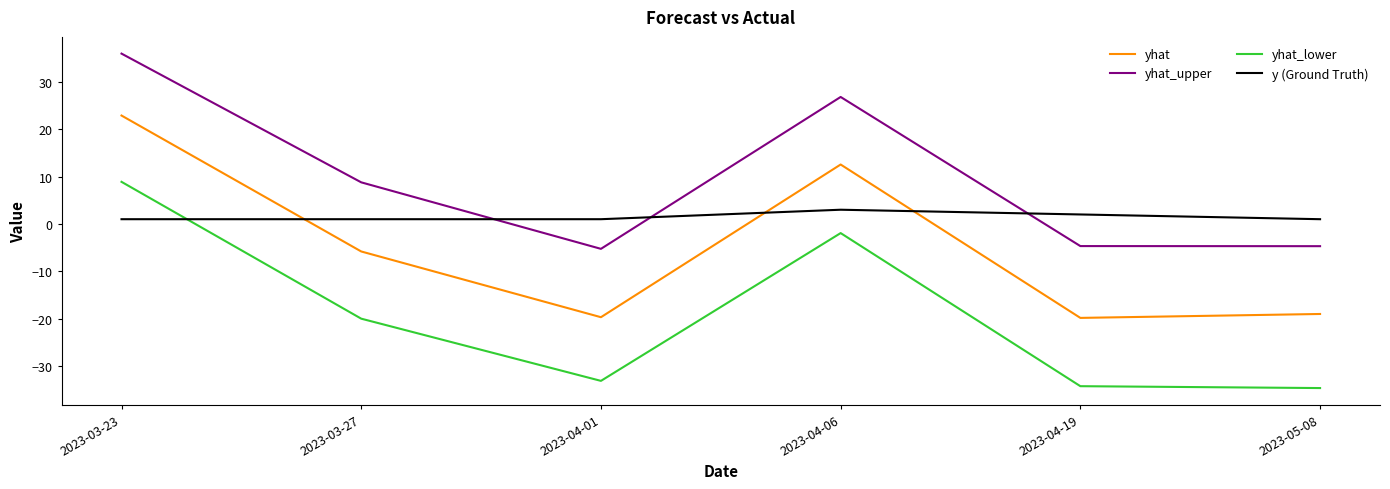

What is the difference between the highest and lowest values at 2023-05-08?

35.6